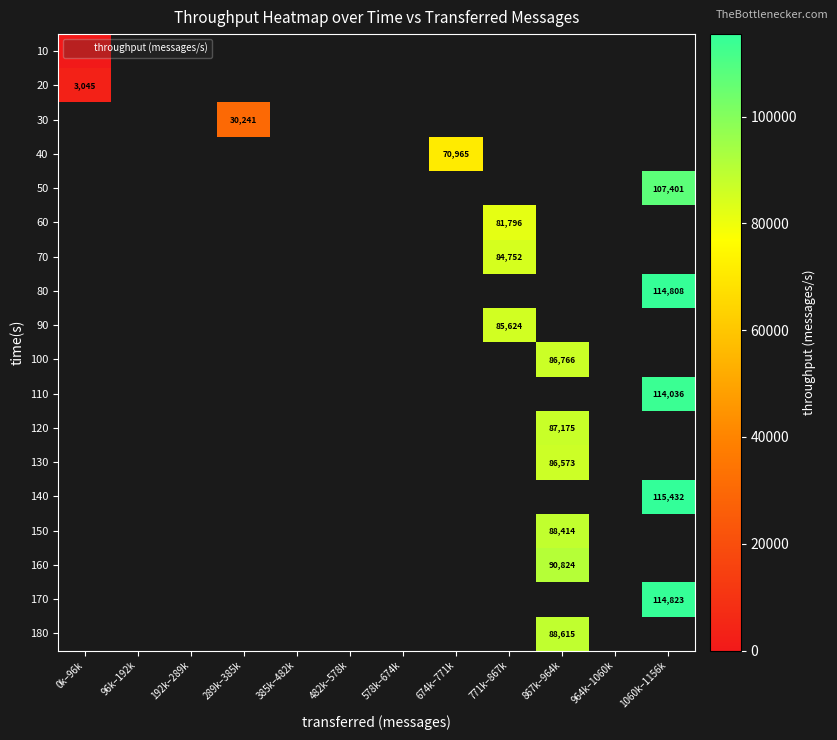

Rank the series at 385k–482k from highest to lowest value.

10, 20, 30, 40, 50, 60, 70, 80, 90, 100, 110, 120, 130, 140, 150, 160, 170, 180